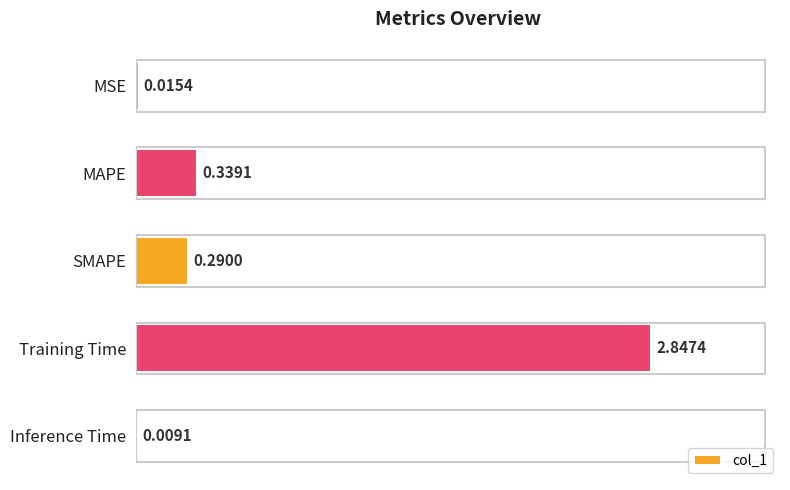

How many distinct data groups are displayed?

1